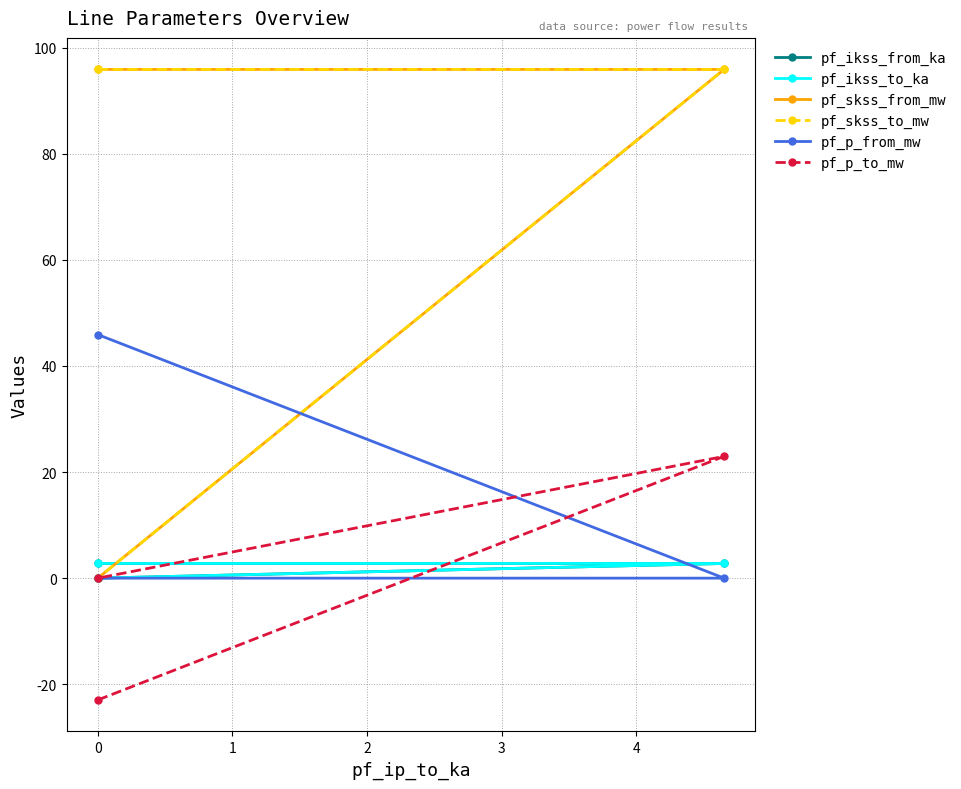

Where is pf_p_to_mw nearest to the value 0?

1